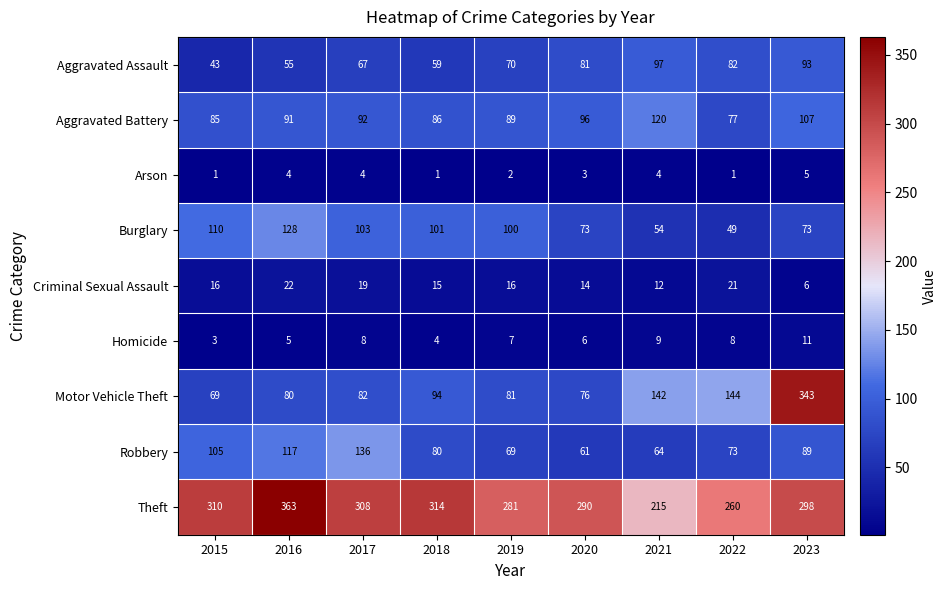

List the series in order of their peak value, lowest first.

Arson, Homicide, Criminal Sexual Assault, Aggravated Assault, Aggravated Battery, Burglary, Robbery, Motor Vehicle Theft, Theft